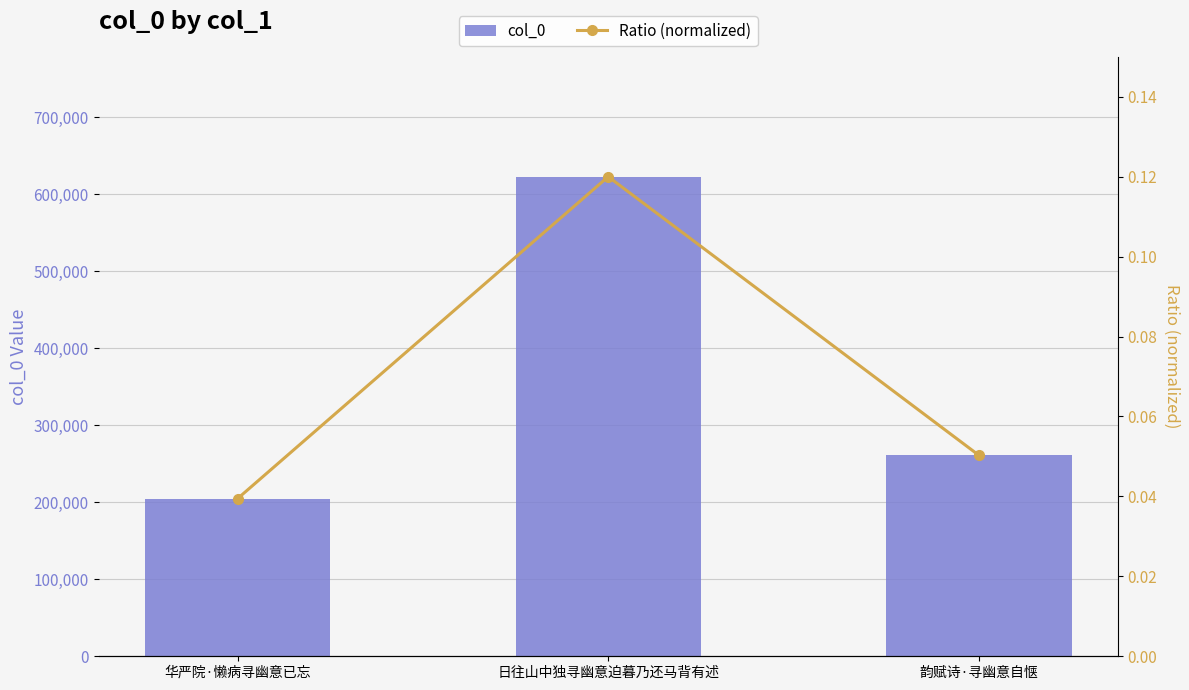

What position from the right is 日往山中独寻幽意迫暮乃还马背有述?

2